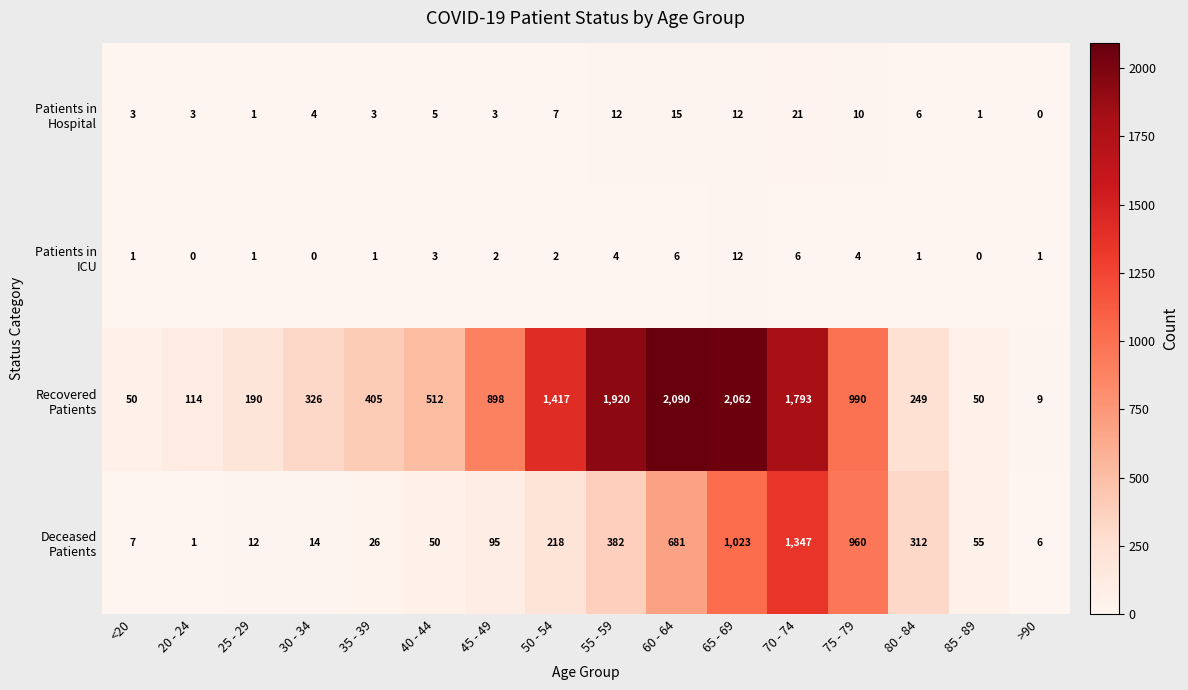

What is the maximum value shown in the chart?

2090